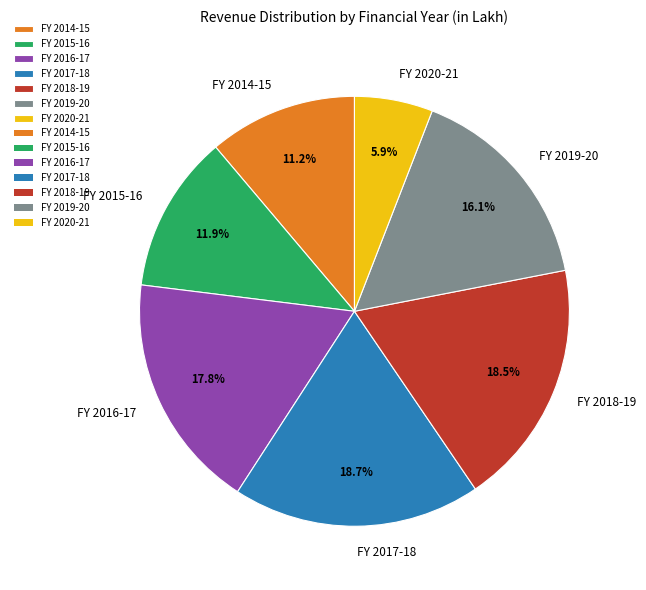

Approximately how many times larger is the value at FY 2017-18 compared to FY 2014-15?

1.7